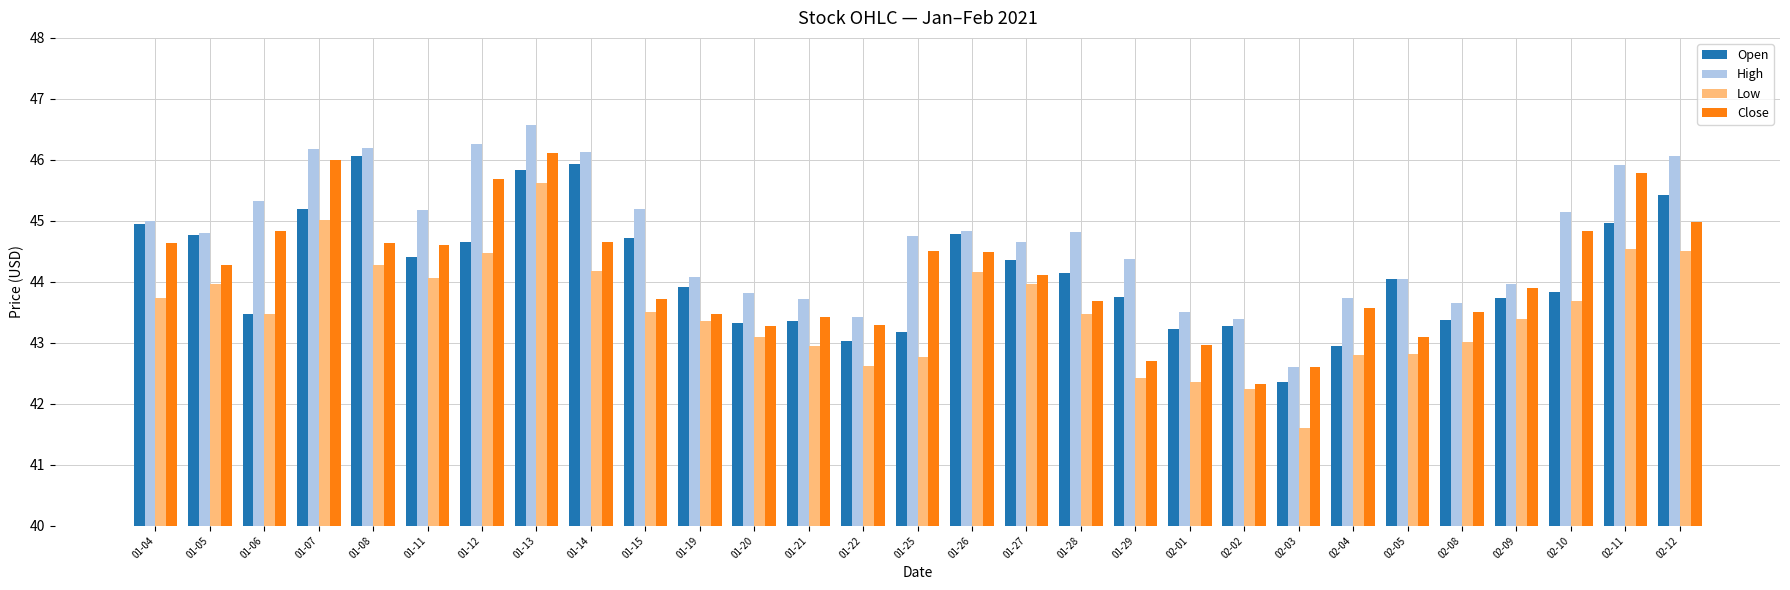

What is the sum of the Open values at 01-13 and 01-26?

90.6